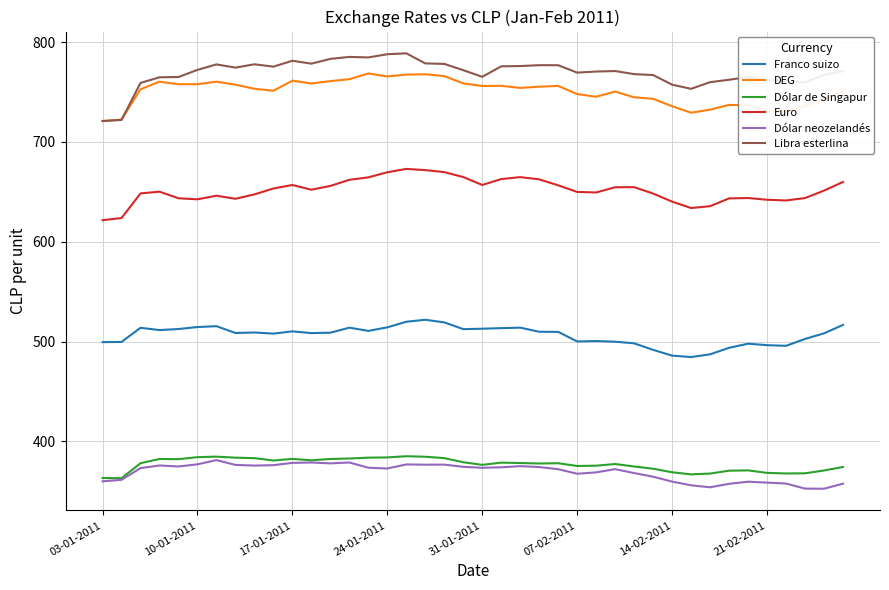

At how many categories does at least one series exceed 501?

40